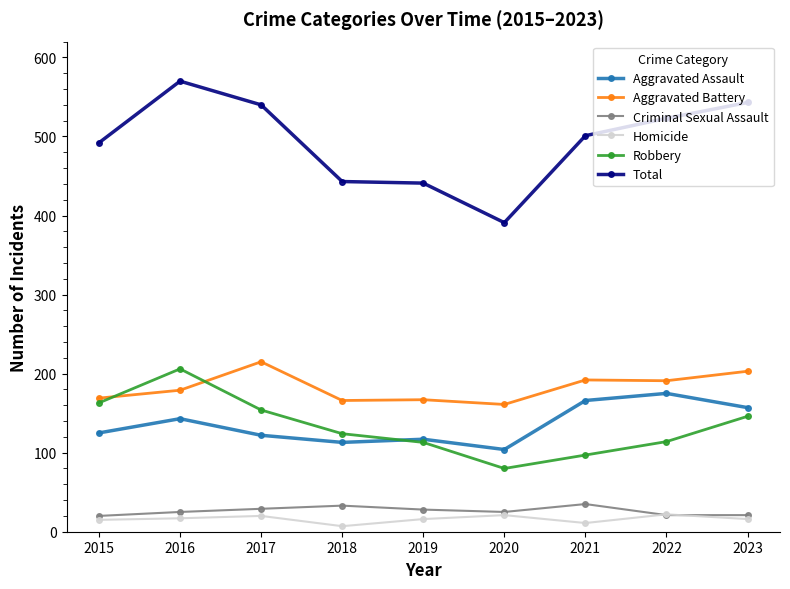

Does the chart have visible grid lines?

No